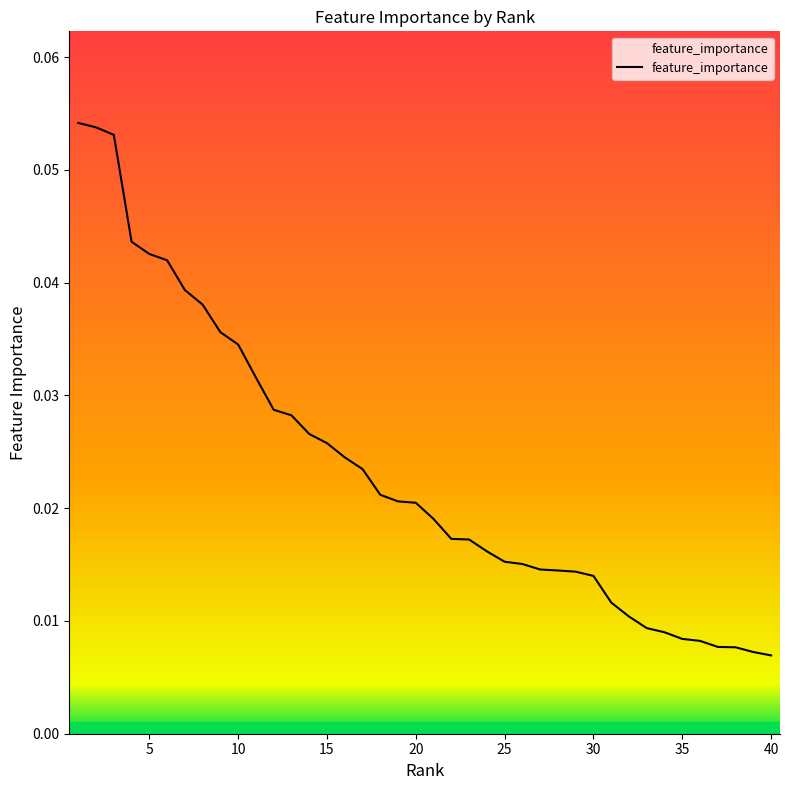

Does the chart display data point markers on the line(s)?

No